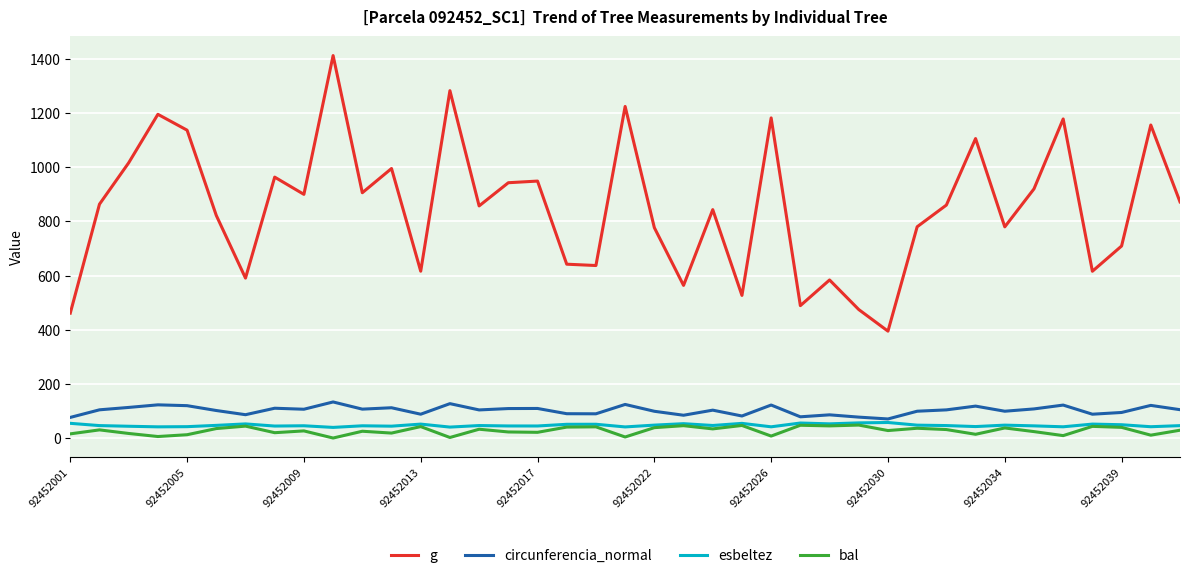

Which series has the largest total across all categories?

g